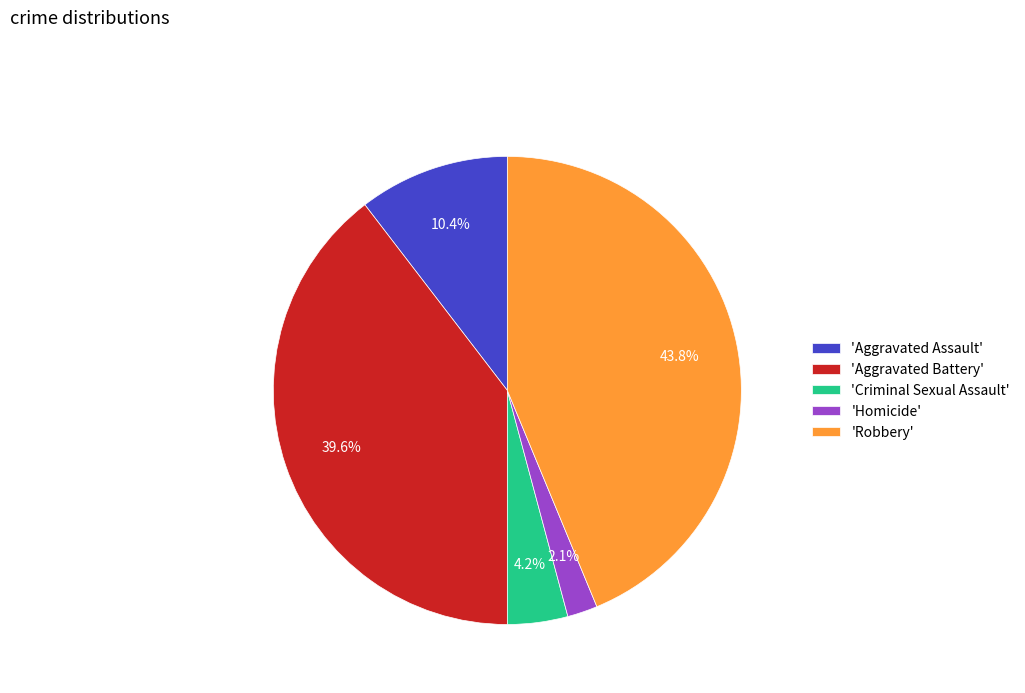

Which has a higher value, 'Robbery' or 'Aggravated Assault'?

'Robbery'